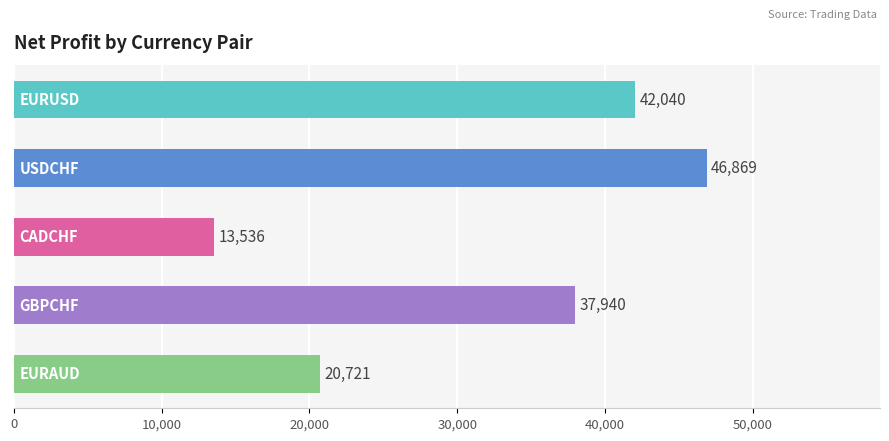

At which label does CADCHF first exceed 1828?

USDCHF